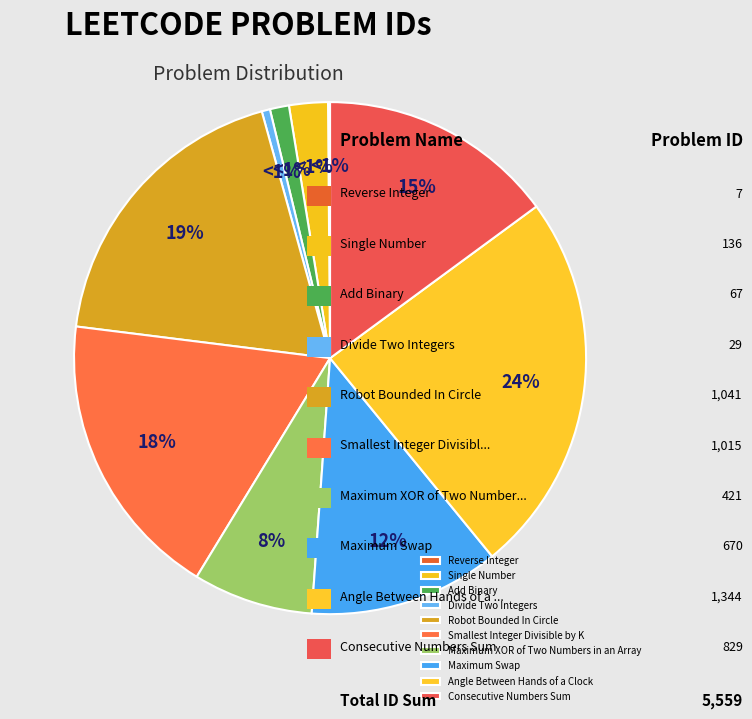

Which category has the biggest portion of the pie?

Angle Between Hands of a Clock